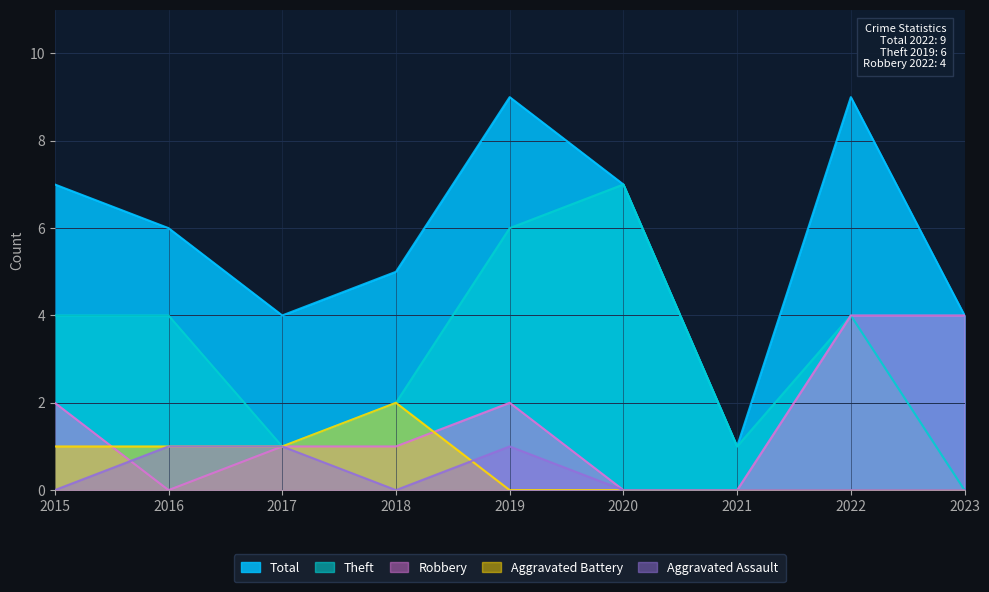

What are all the series names shown in the legend?

Total, Theft, Robbery, Aggravated Battery, Aggravated Assault